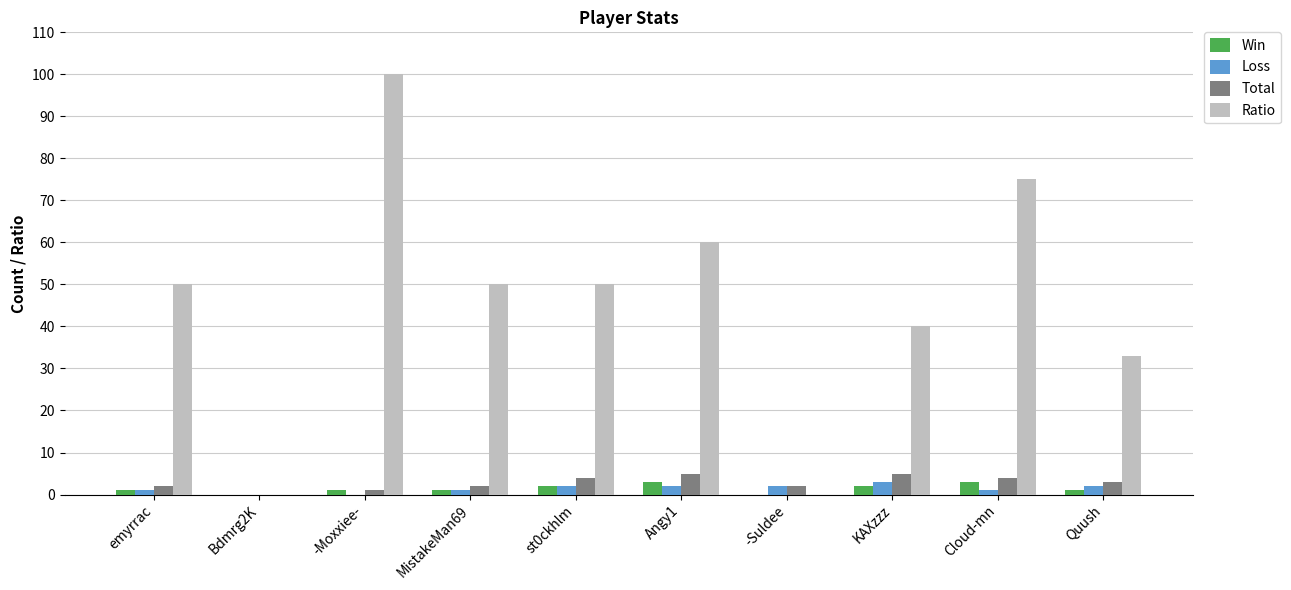

Which series changed the most between emyrrac and Angy1?

Ratio